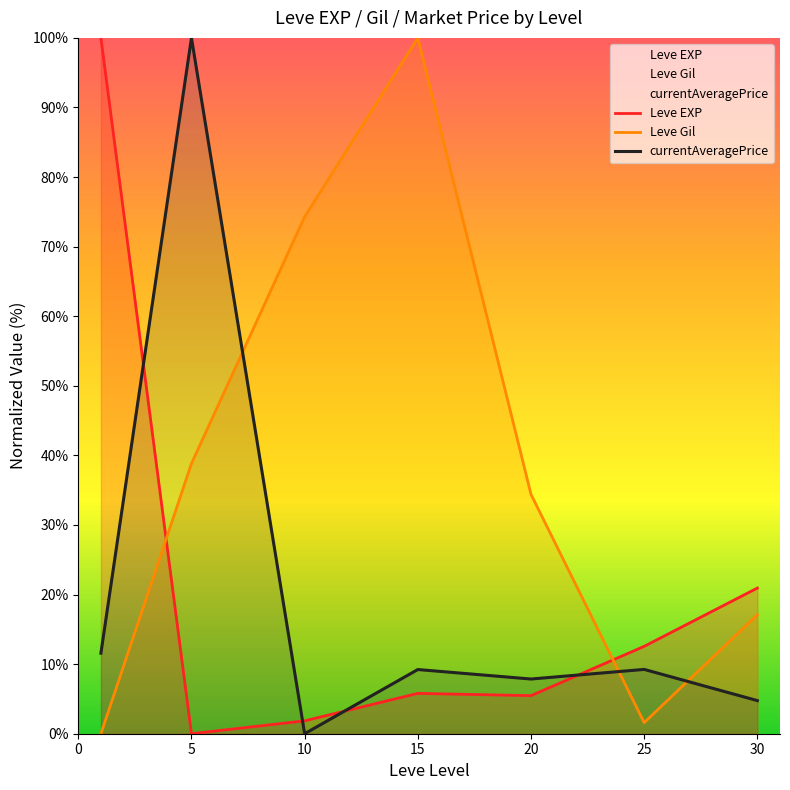

Does the chart display data point markers on the line(s)?

No